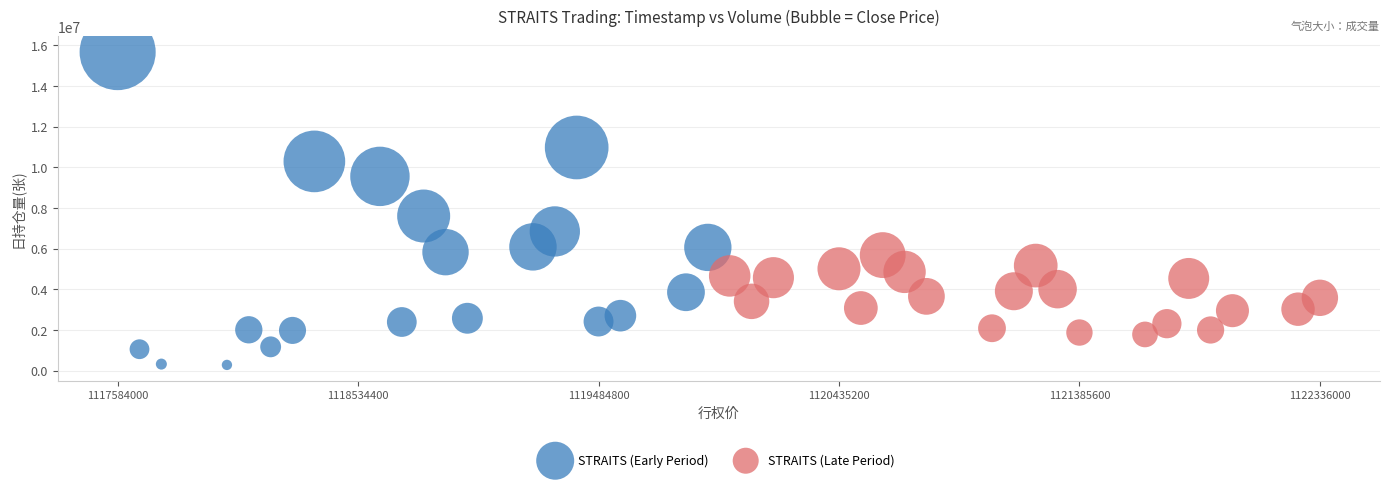

Which series has the widest spread of Y values?

STRAITS (Early Period)